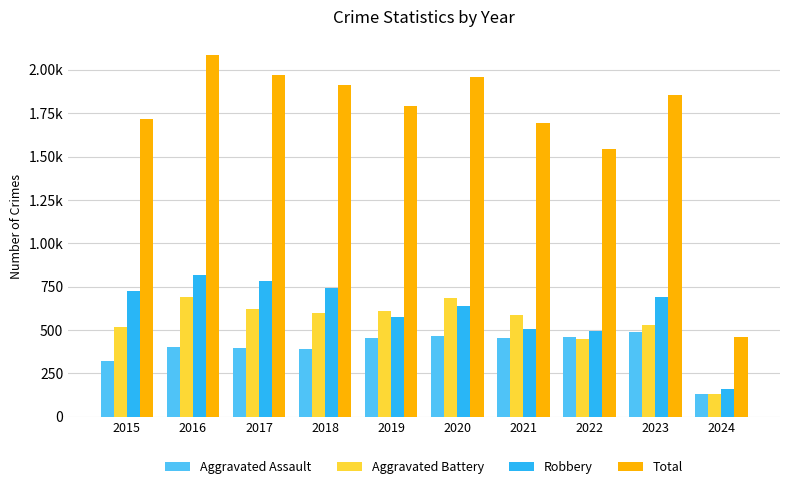

Does the chart contain stacked bars?

No